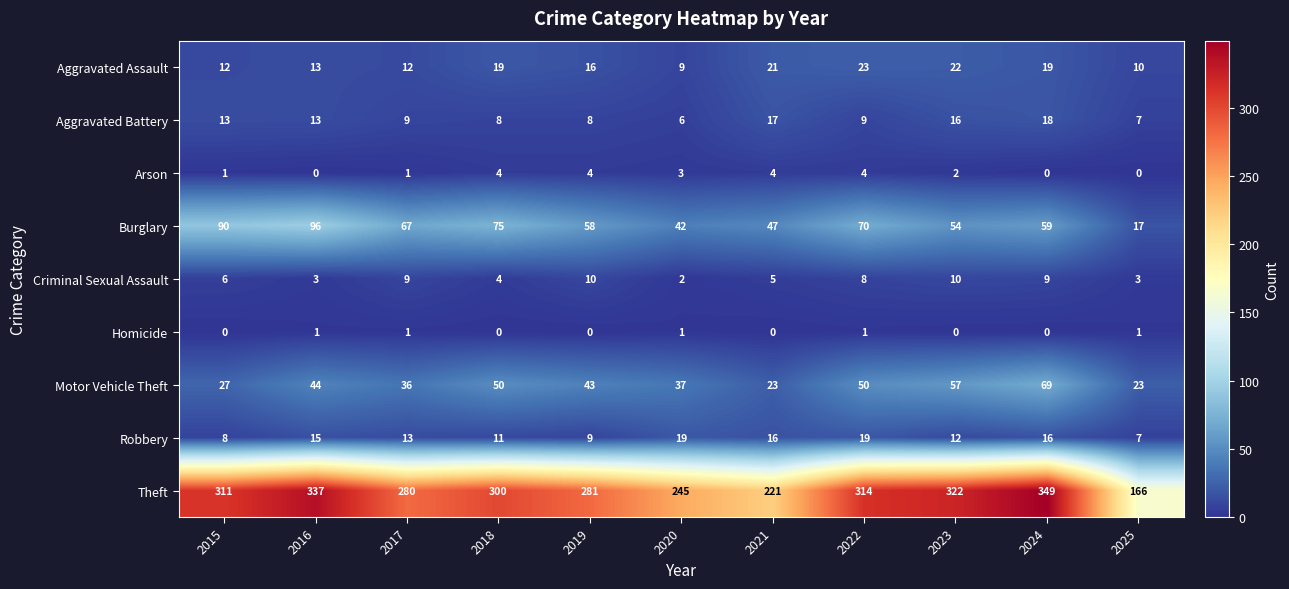

At which category is the sum across all series the highest?

2024